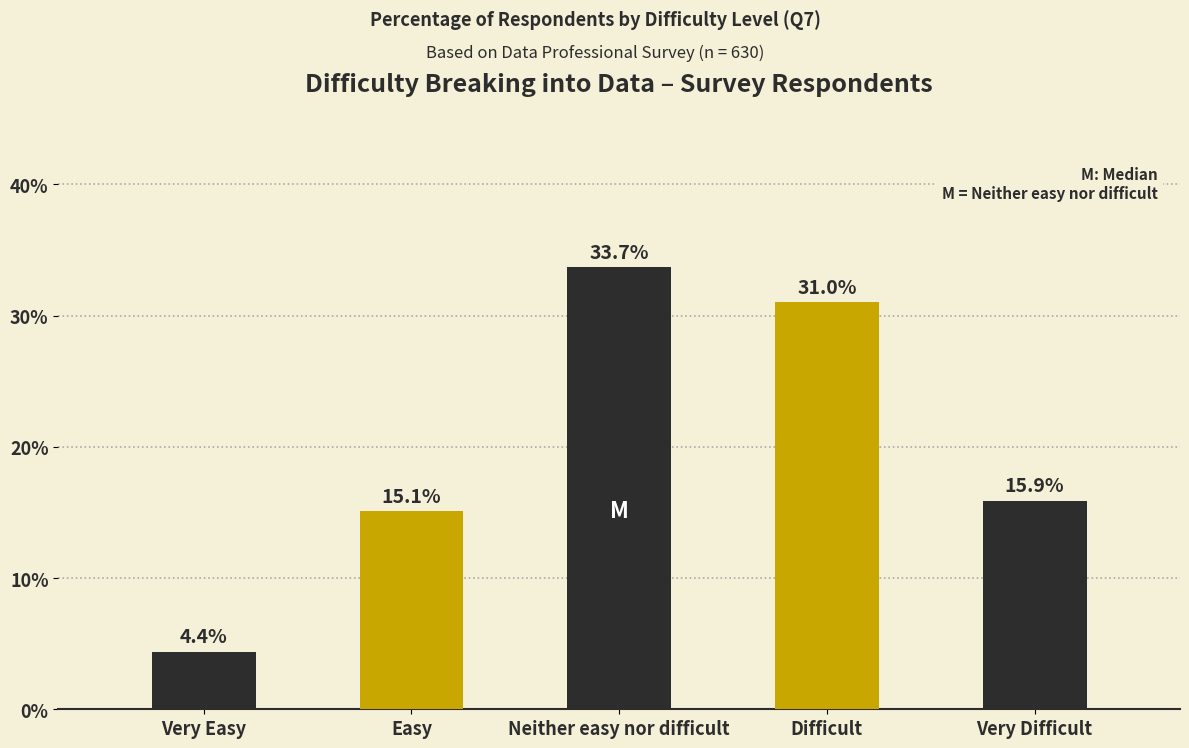

What is the difference between the maximum and minimum values?

29.3